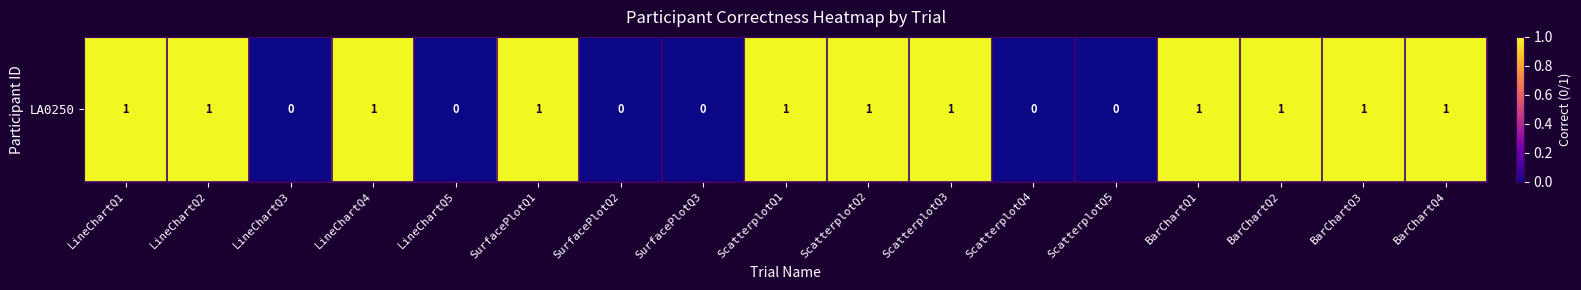

Reading left to right, what are all the values shown in this chart?

1	1	0	1	0	1	0	0	1	1	1	0	0	1	1	1	1